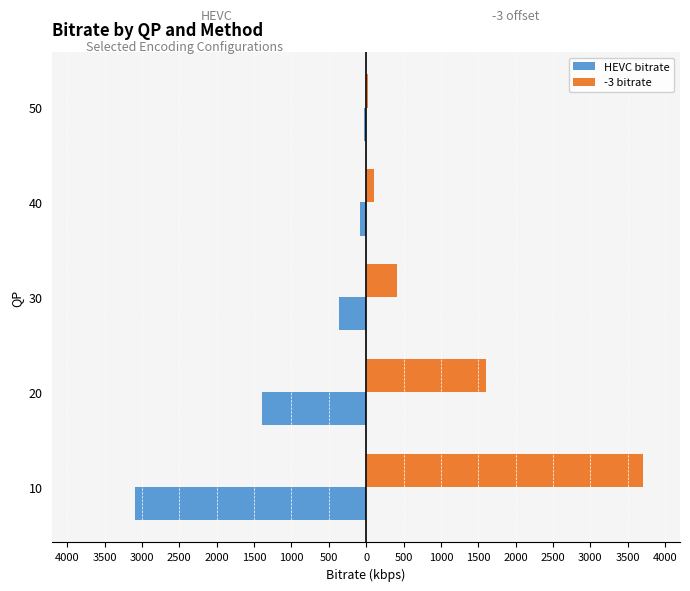

What is the maximum value shown in the chart?

3706.2